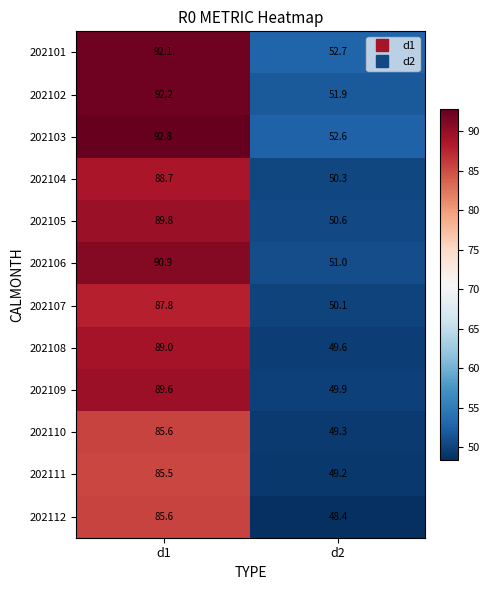

How many distinct data groups are displayed?

12